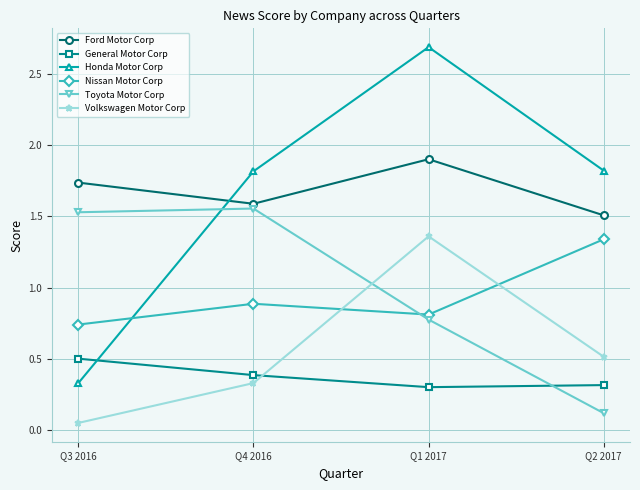

How many interior local peaks does the Nissan Motor Corp series have?

1